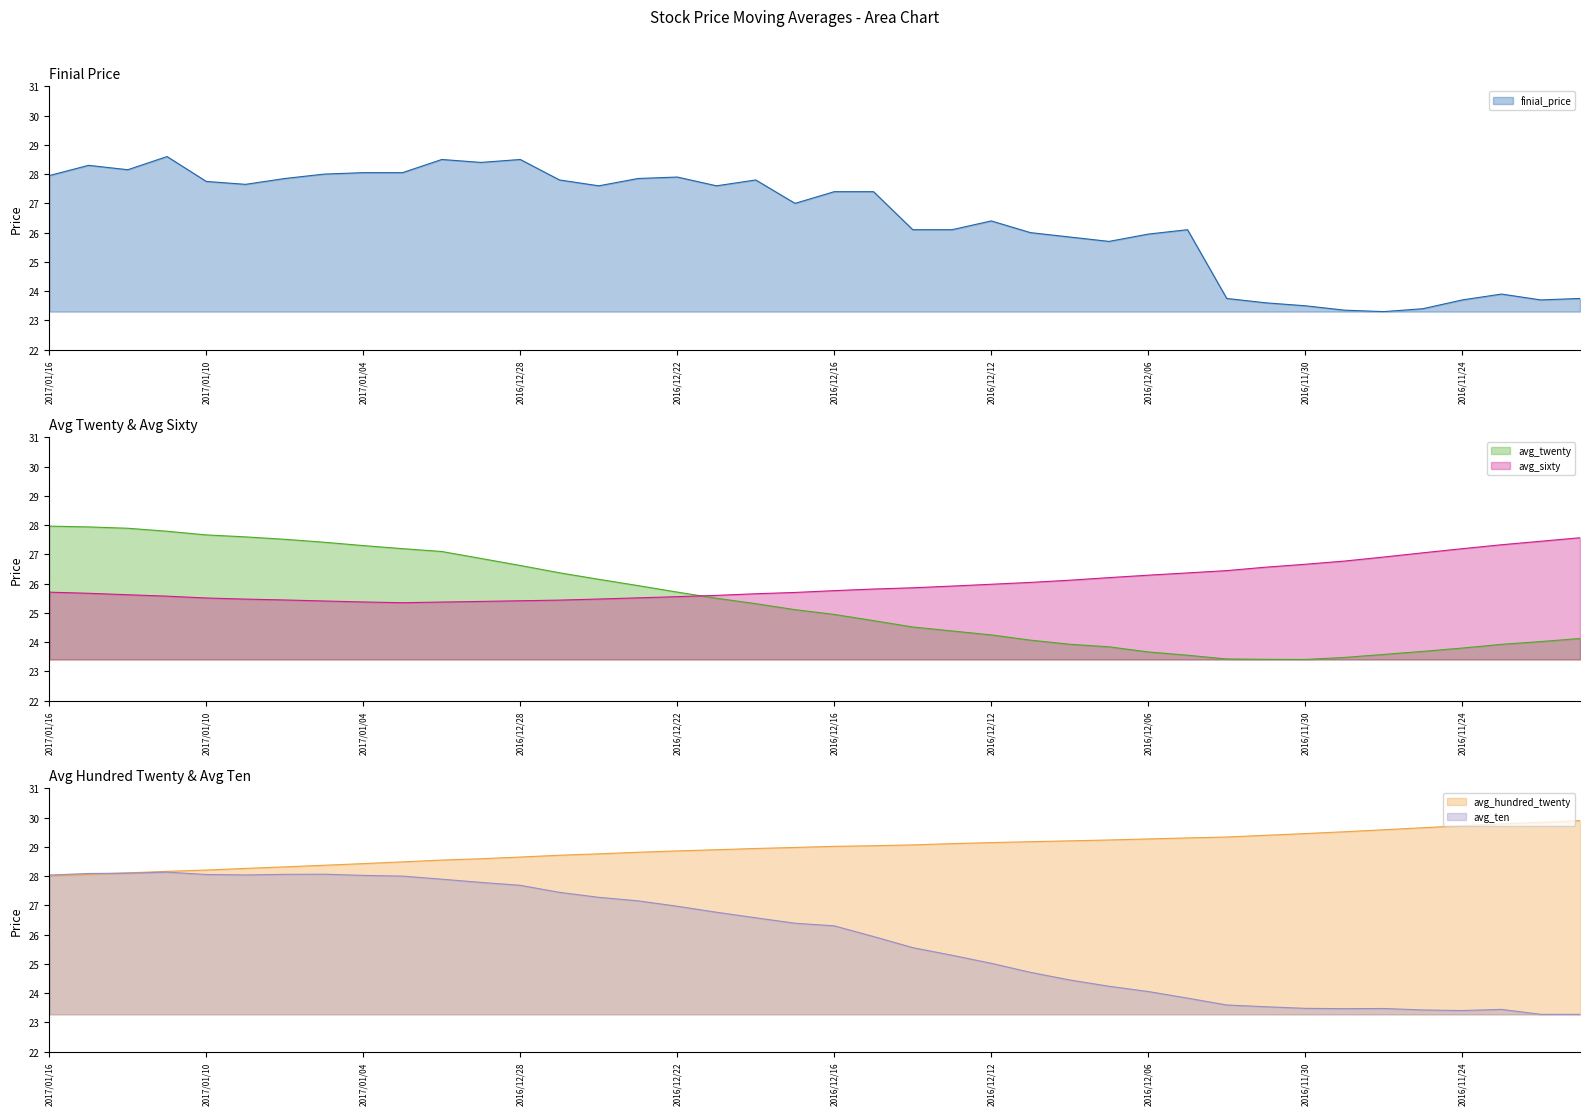

Which series has the largest total across all categories?

avg_hundred_twenty